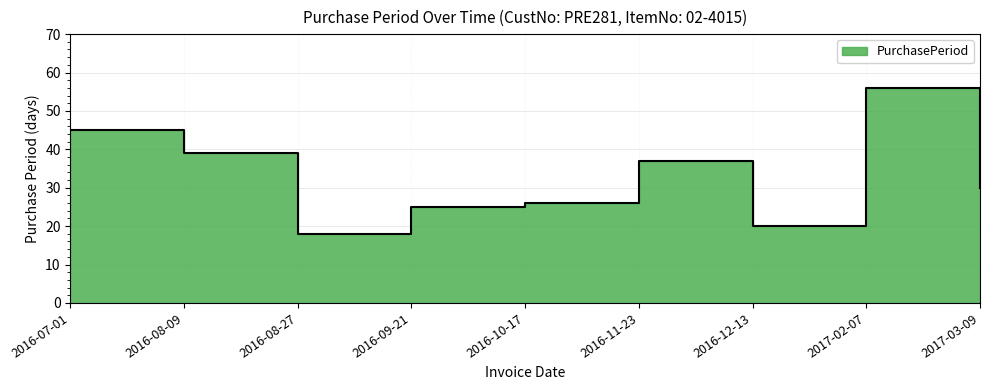

How many distinct data groups are displayed?

1